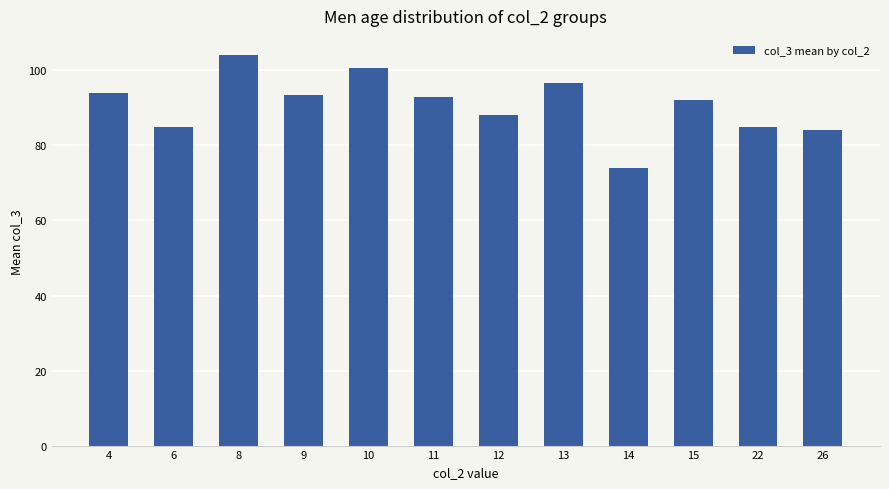

What is the minimum value shown in the chart?

74.0